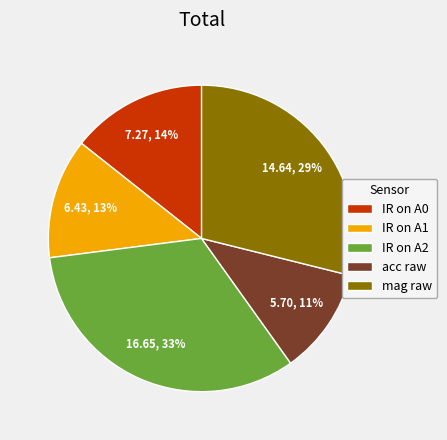

Which slice is the smallest?

acc raw